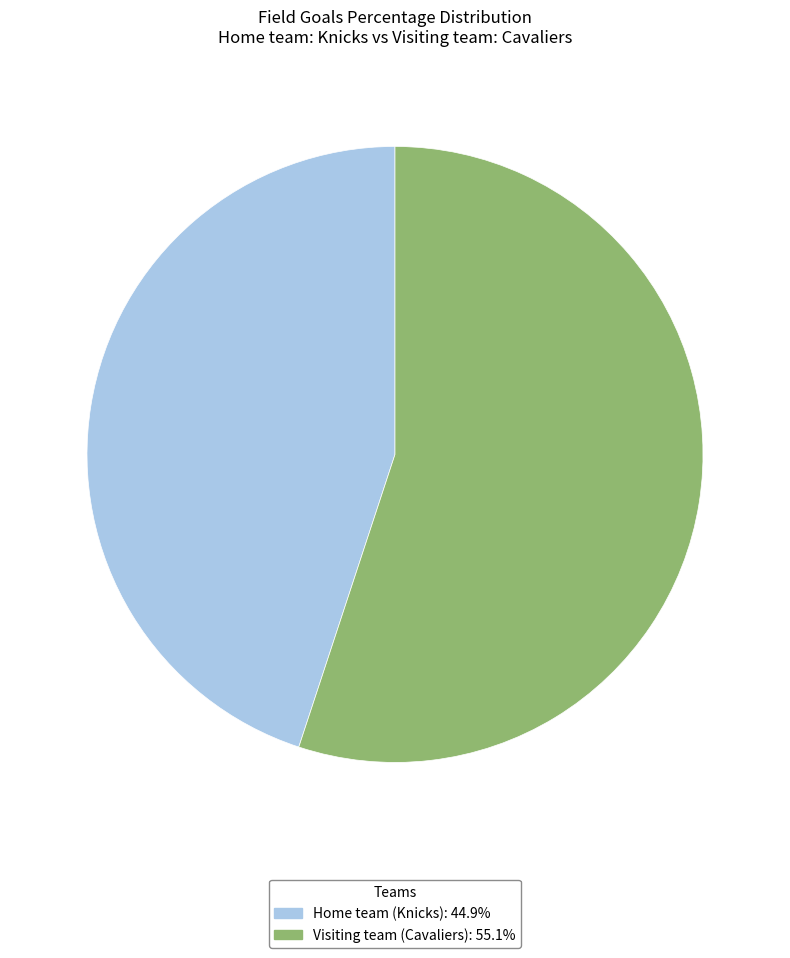

Combined, do Visiting team (Cavaliers): 55.1% and Home team (Knicks): 44.9% account for over 50%?

Yes